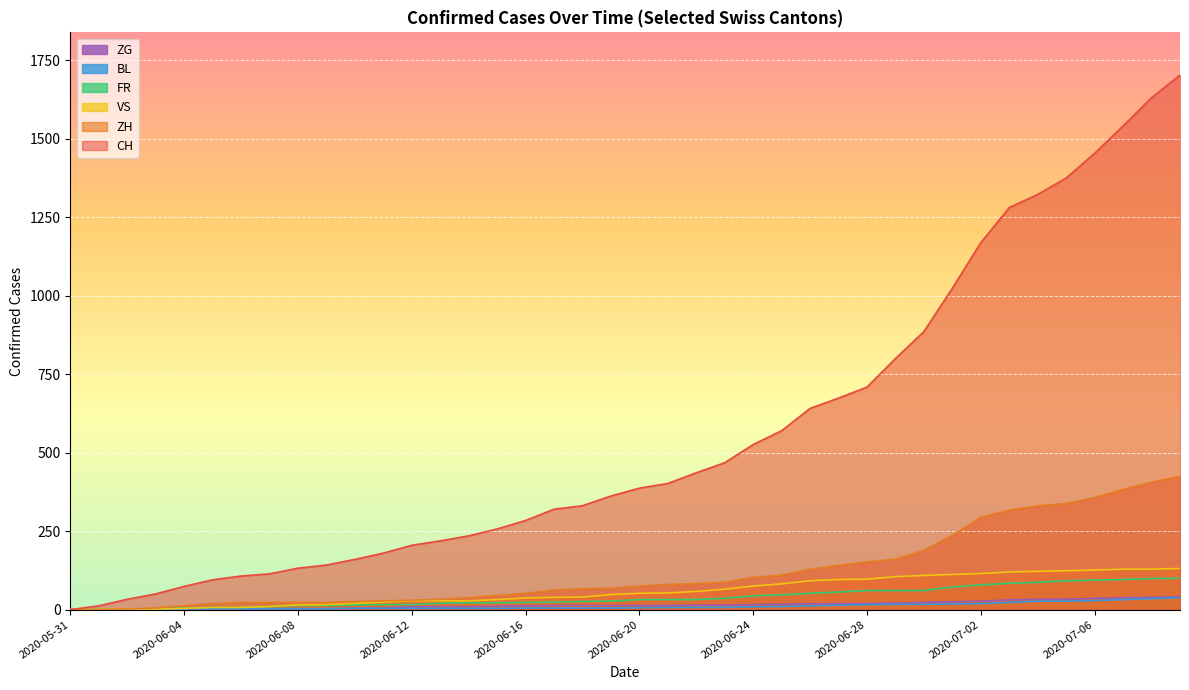

Reading left to right, list all the values displayed in this chart.

CH: 0	12	33	50	74	95	107	114	132	142	160	180	205	219	235	257	284	320	331	362	387	402	436	468	526	570	641	674	709	800	886	1024	1169	1281	1323	1375	1454	1541	1631	1703
ZH: 0	0	2	5	13	19	23	23	23	23	26	28	30	33	38	45	52	62	67	68	75	80	83	87	103	110	129	141	152	161	189	237	294	317	330	338	357	383	406	425
VS: 0	1	2	2	4	7	7	10	15	16	20	24	28	28	28	32	37	39	40	48	52	53	58	65	75	82	92	96	97	105	109	112	115	120	122	124	126	129	129	131
FR: 0	0	2	3	5	7	7	9	13	13	15	16	16	20	22	22	23	24	26	27	32	32	32	36	44	47	52	56	61	61	61	72	79	84	87	92	94	96	99	100
BL: 0	1	1	2	2	3	3	3	3	3	4	4	4	4	4	4	5	5	5	5	6	7	7	7	9	10	12	14	16	17	17	18	19	23	27	27	29	32	35	38
ZG: 0	0	0	0	0	0	0	0	1	3	5	5	9	9	9	11	12	13	13	13	13	13	14	14	16	17	19	19	19	21	23	25	27	31	33	33	36	38	39	41